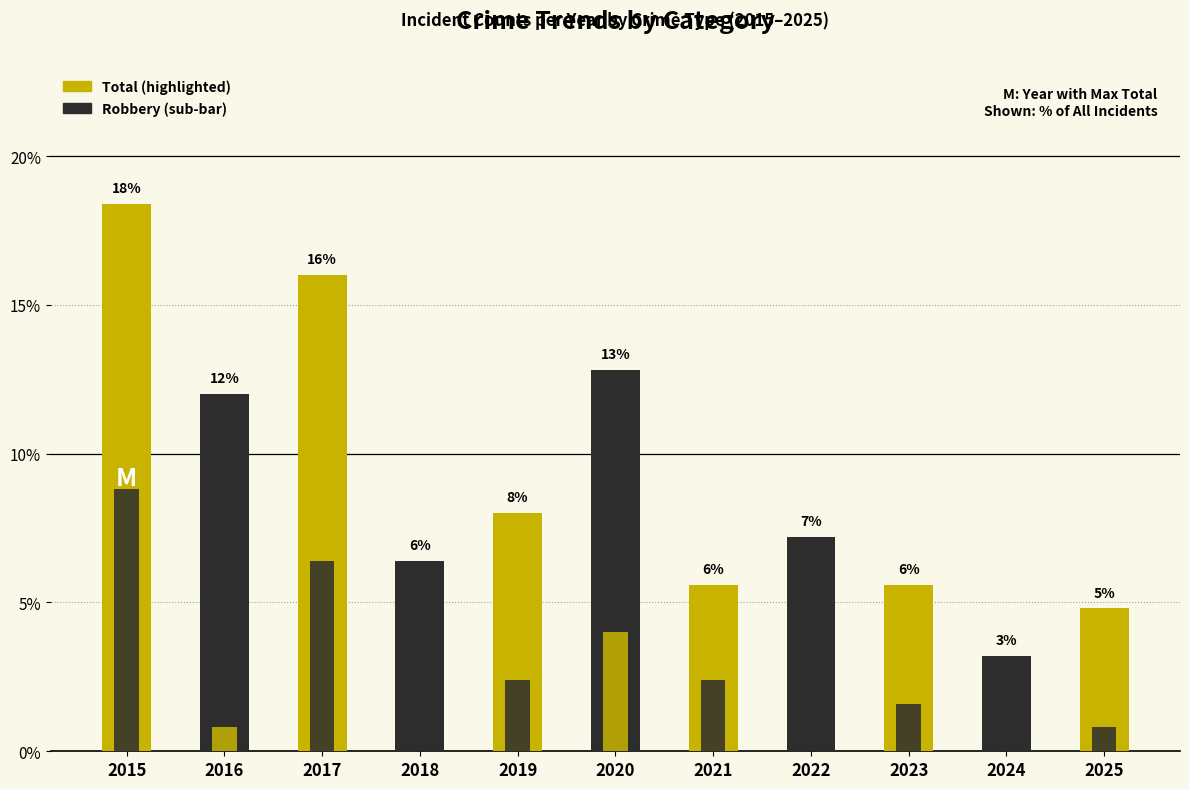

What is the sum of the Robbery values at 2019 and 2021?

4.8